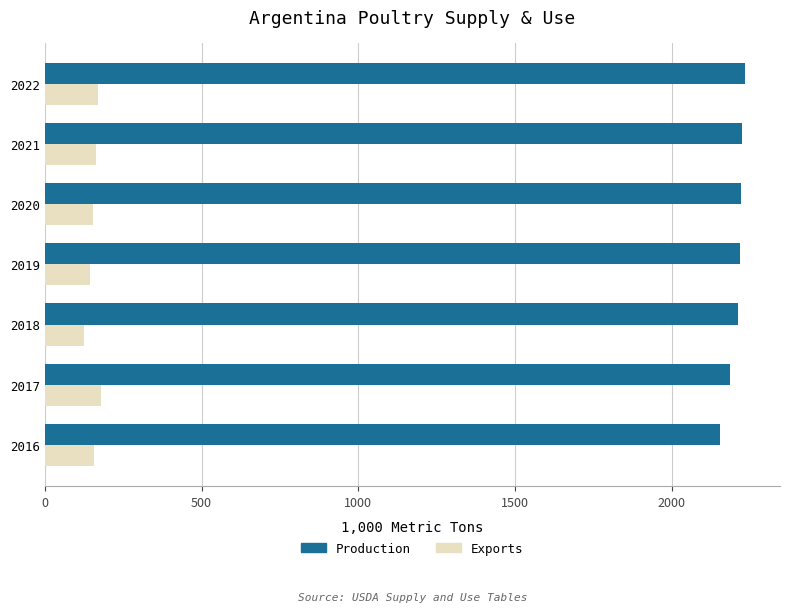

Is it true that Production equals 2234.0 at 2022?

True